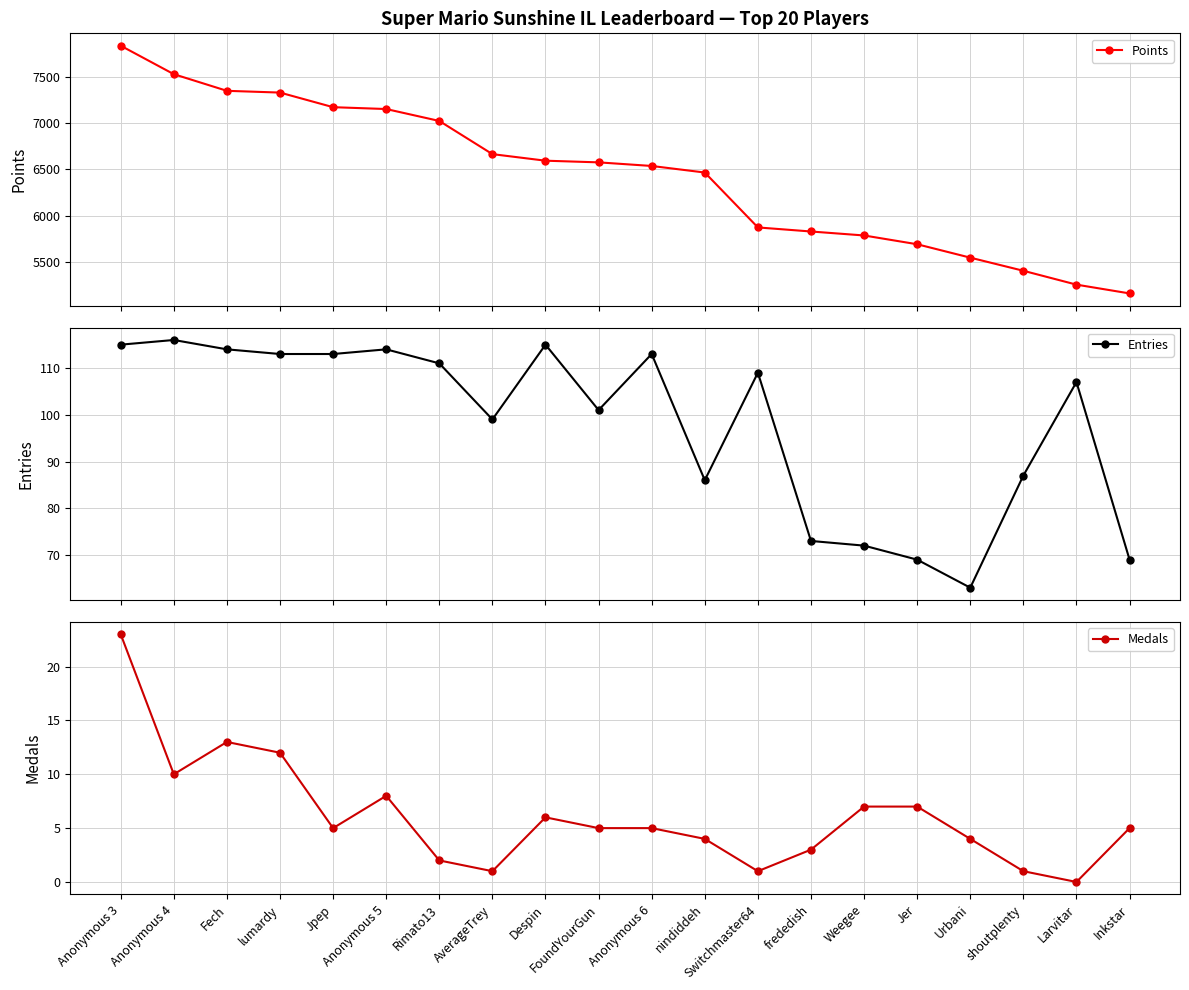

The Entries series shows 109 at Switchmaster64. True or false?

True